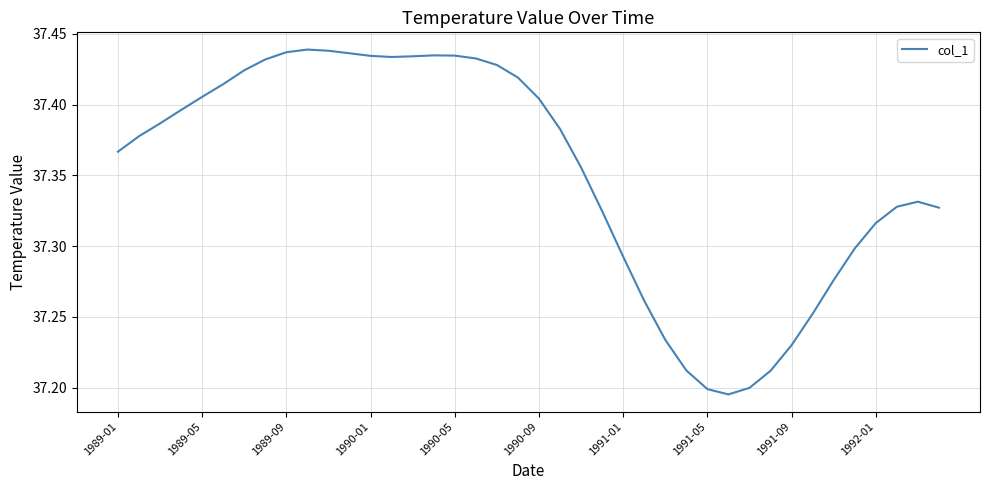

How many points are higher than both their immediate neighbors (excluding endpoints)?

3